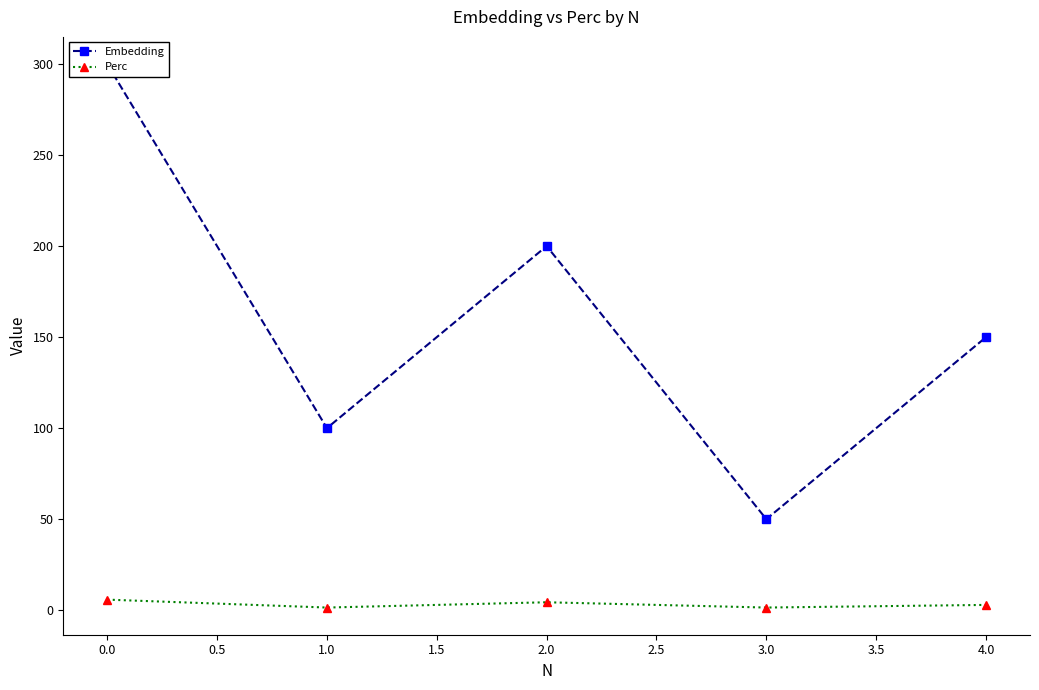

At how many categories does at least one series exceed 283?

1